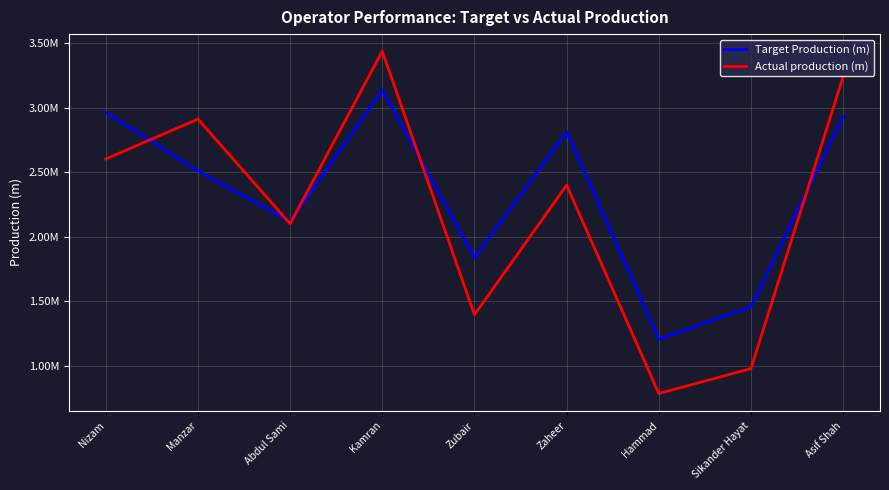

After their last crossing, which series has the higher values: Actual production (m) or Target Production (m)?

Actual production (m)